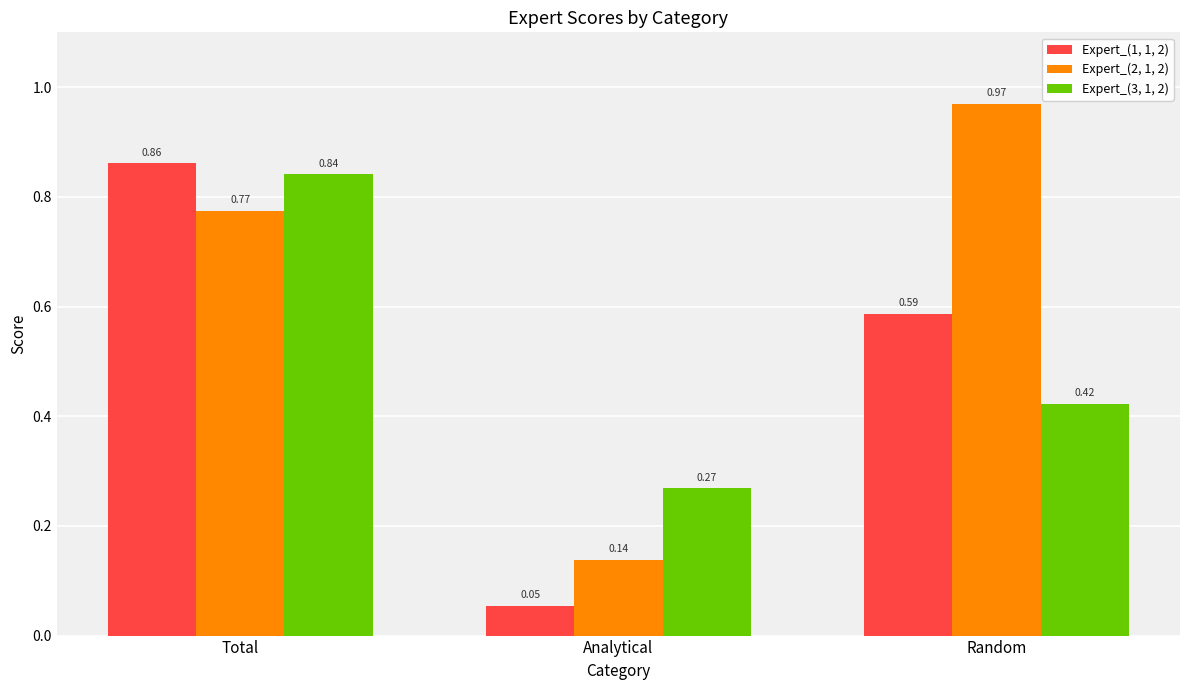

Which series changed the most between Total and Analytical?

Expert_(1, 1, 2)